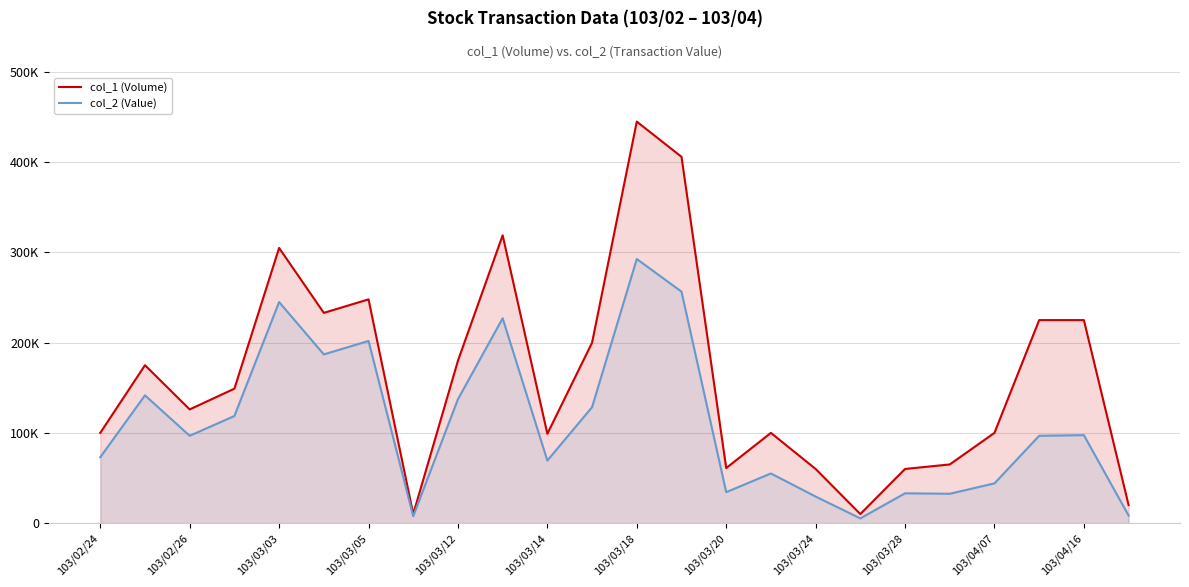

What are all the series names shown in the legend?

col_1 (Volume), col_2 (Value)